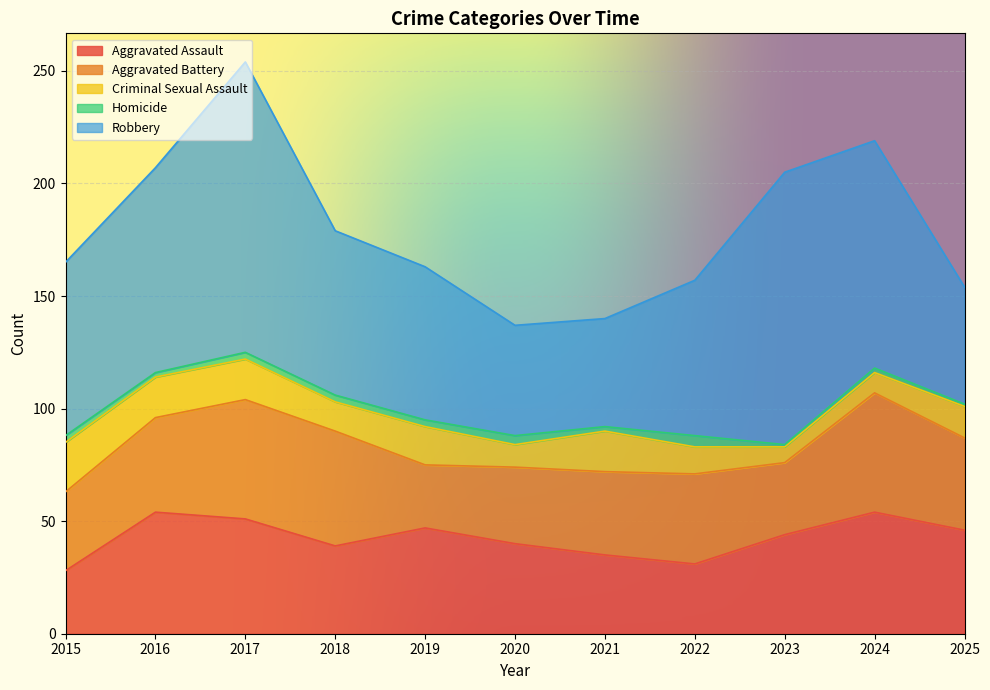

Is the value of Criminal Sexual Assault at 2016 greater than the value of Aggravated Battery at 2019?

No